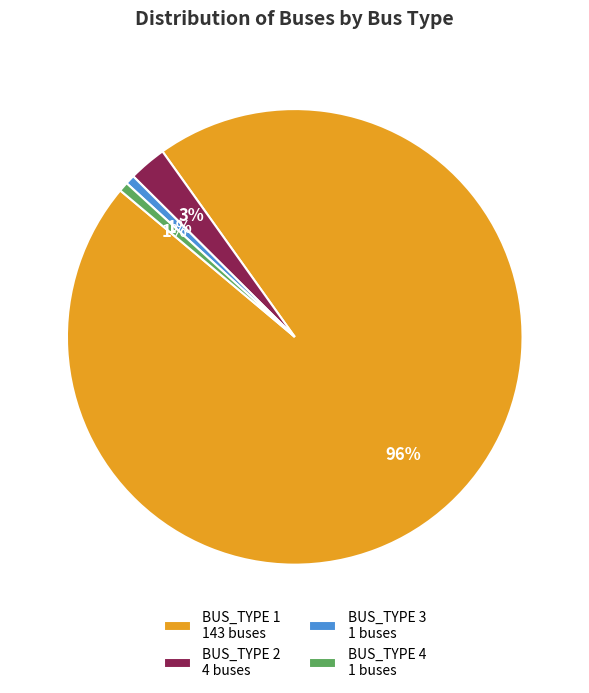

Which category has the biggest portion of the pie?

BUS_TYPE 1